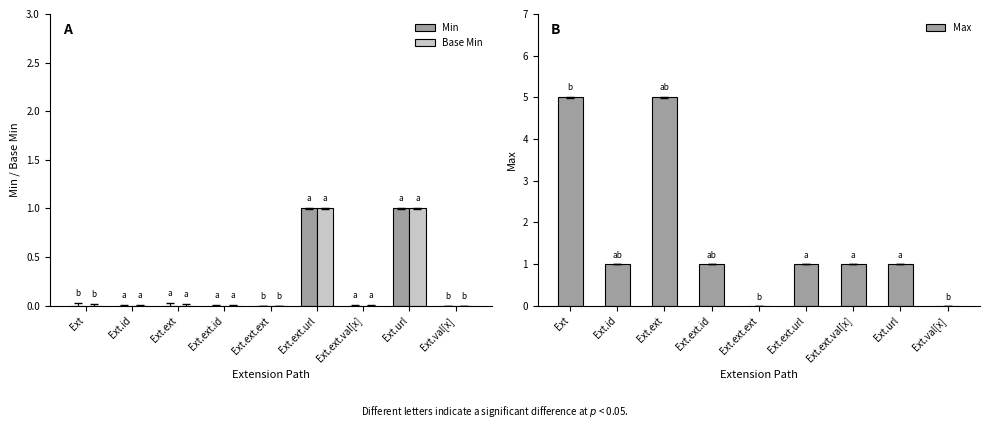

How many Base Min values are between 0 and 1?

9